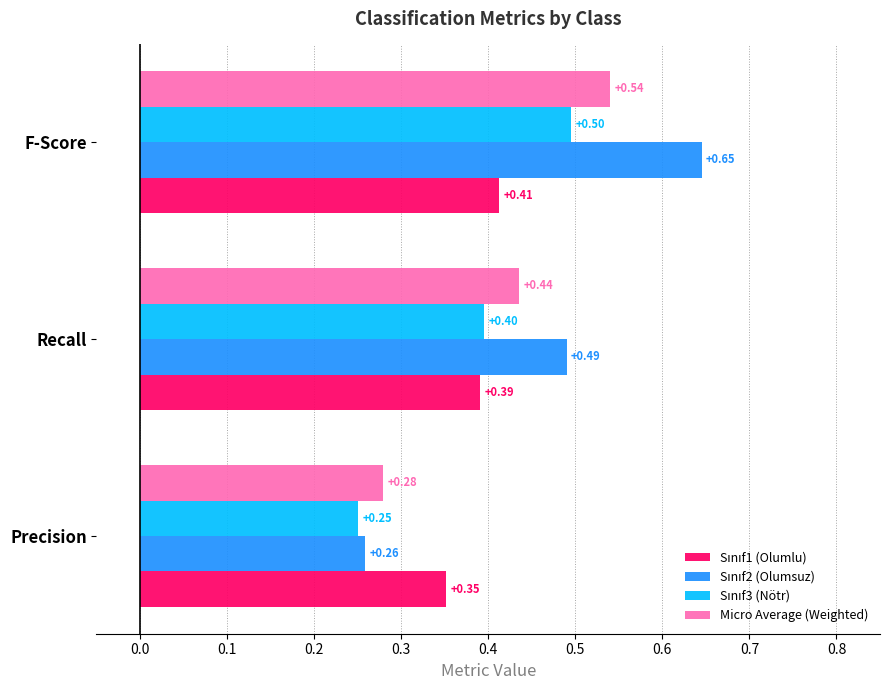

What is the total value across all series at Precision?

1.1